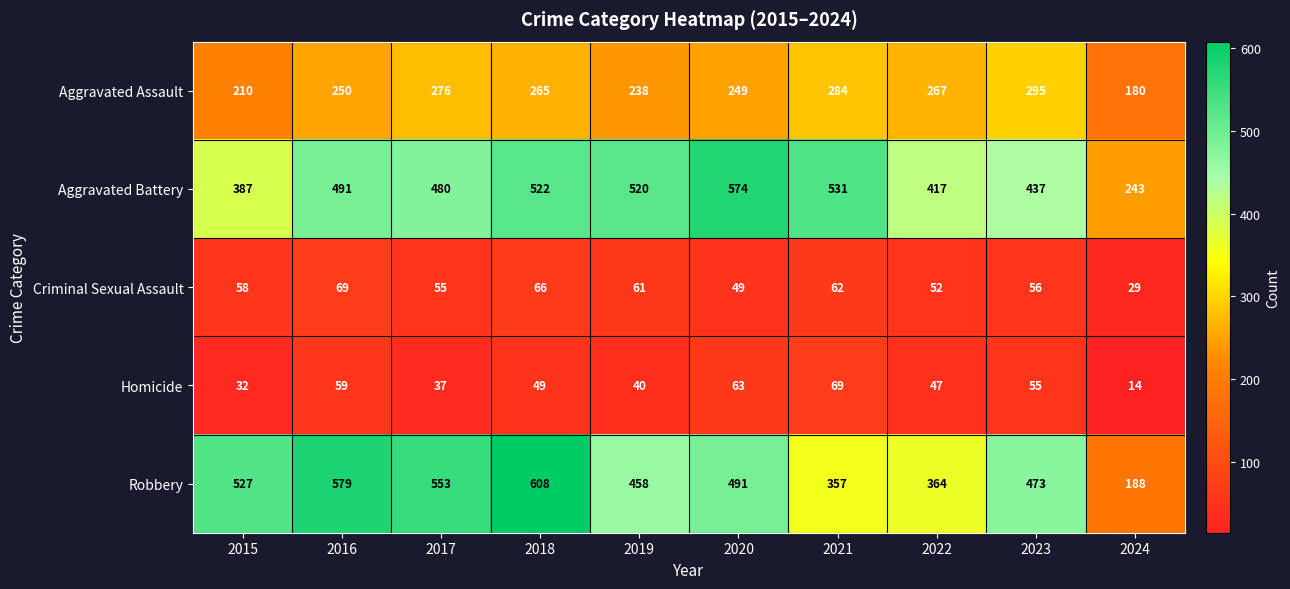

What is the difference between the maximum and minimum values in the Homicide series?

55